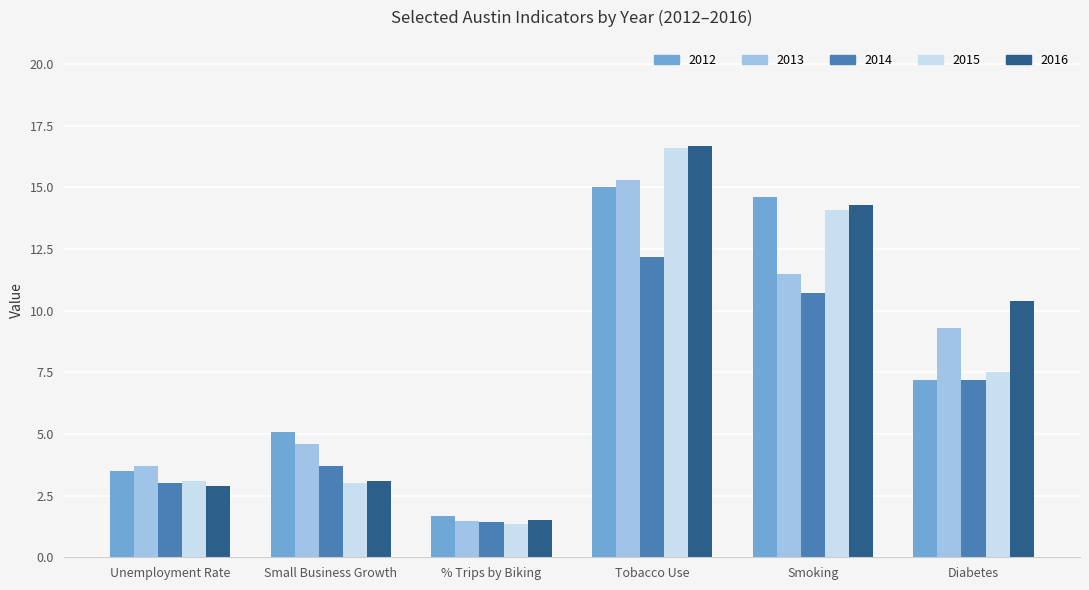

How many data points in 2014 are less than 7?

3